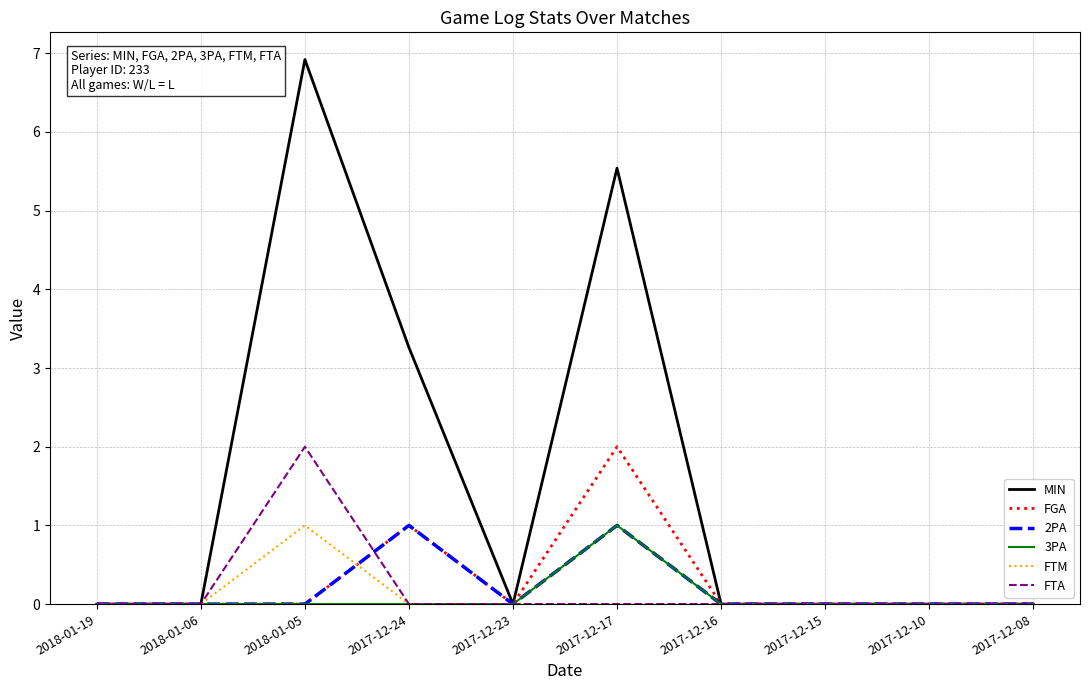

Which series has the widest spread of values?

MIN